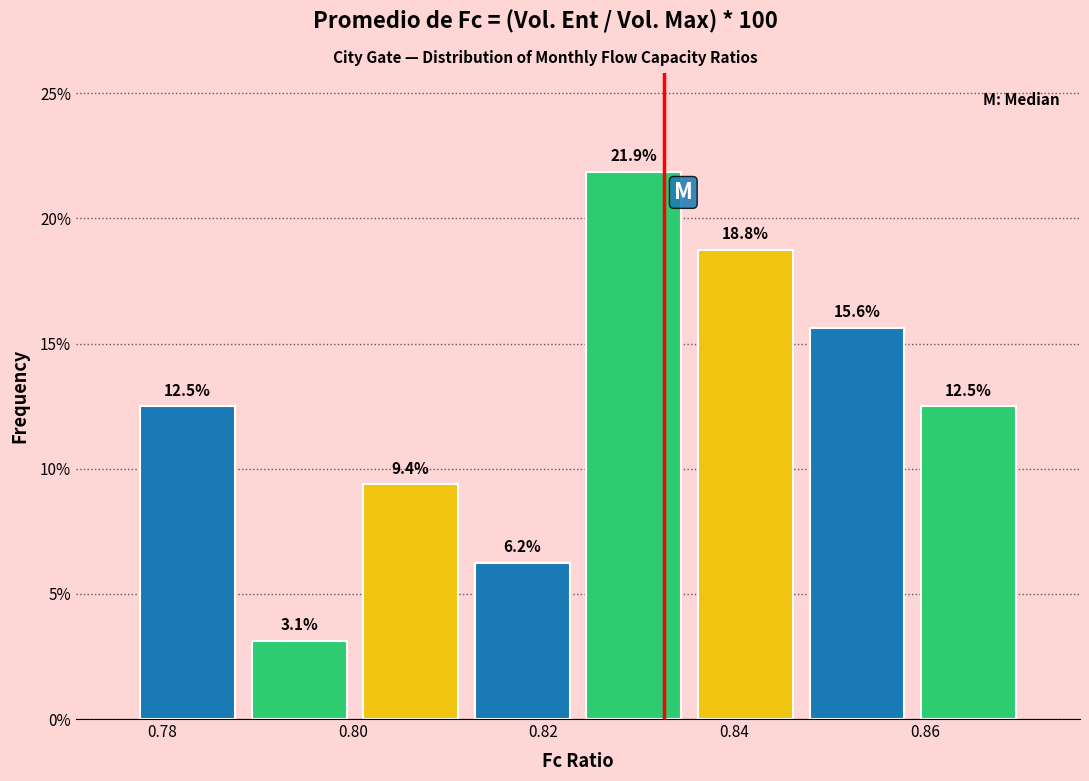

Reading left to right, list every bar in this chart as the range it spans on the x-axis followed by its height. The bar edges are not printed on the chart, so give them approximately, as read against the axis.

0.776 to 0.788: 12.5
0.788 to 0.800: 3.1
0.800 to 0.812: 9.4
0.812 to 0.824: 6.2
0.824 to 0.836: 21.9
0.836 to 0.848: 18.8
0.848 to 0.858: 15.6
0.858 to 0.870: 12.5